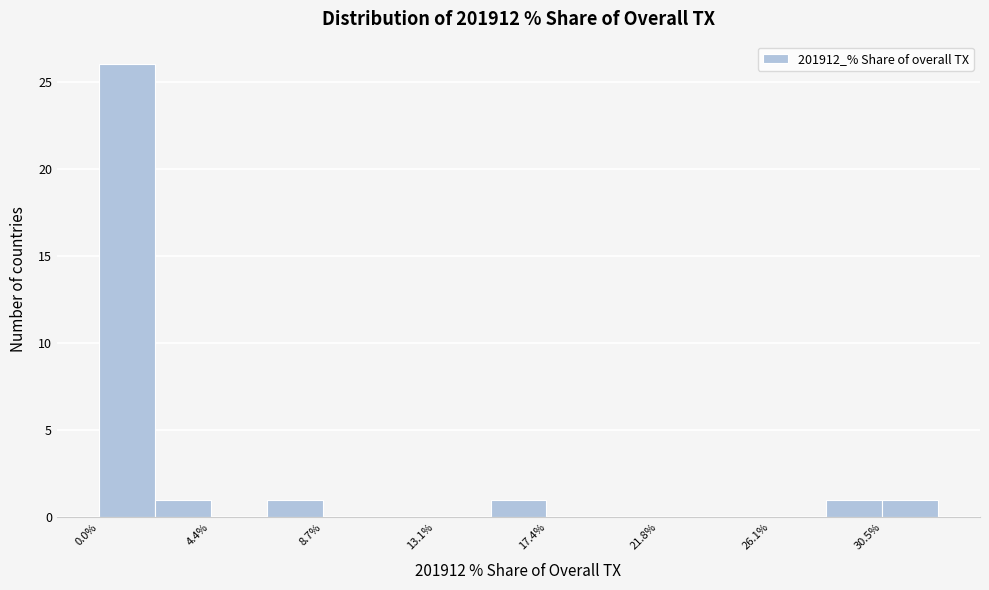

Which range on the x-axis has the tallest bar?

0.0 to 2.0